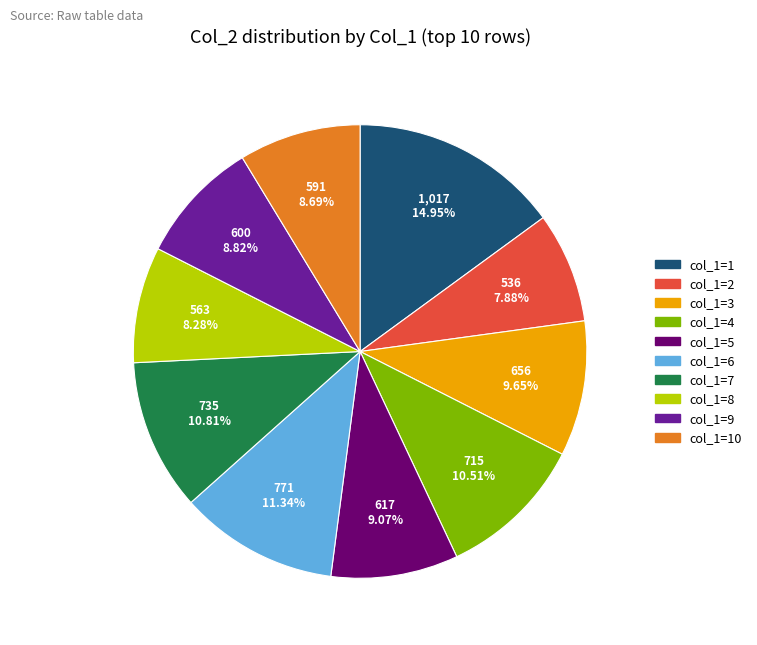

To the nearest percent, what is the combined percentage of col_1=9 and col_1=1?

24%